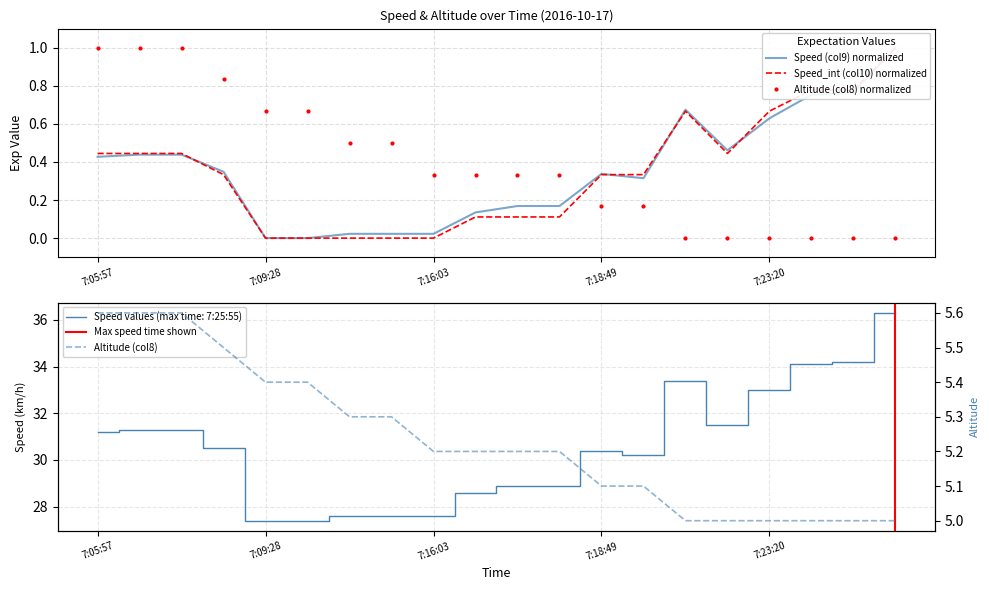

True or false: Speed_int (col10) has more than 1 interior local peaks.

False